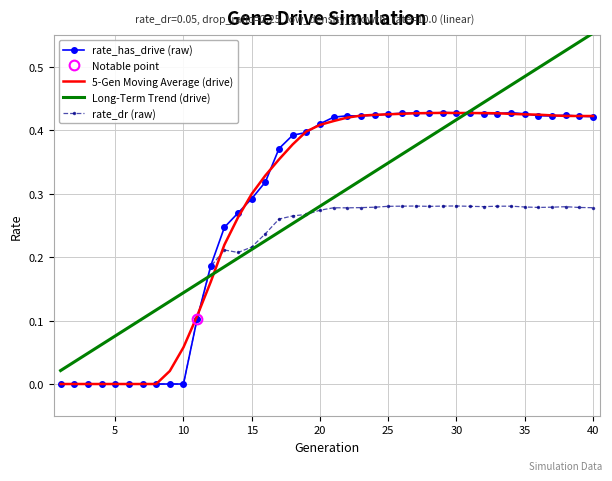

Is it true that rate_dr (raw) equals -0.2 at 5?

False